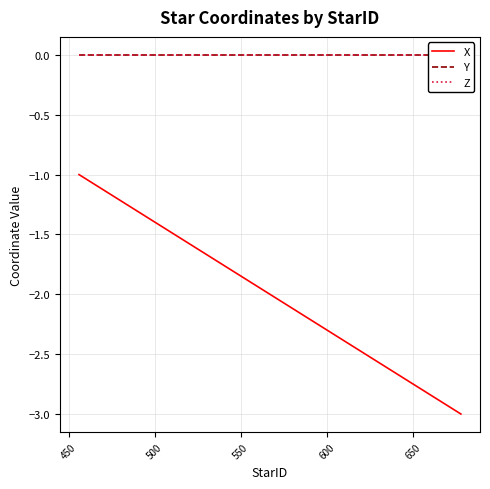

What is the spread (max minus min) of values at 500?

3